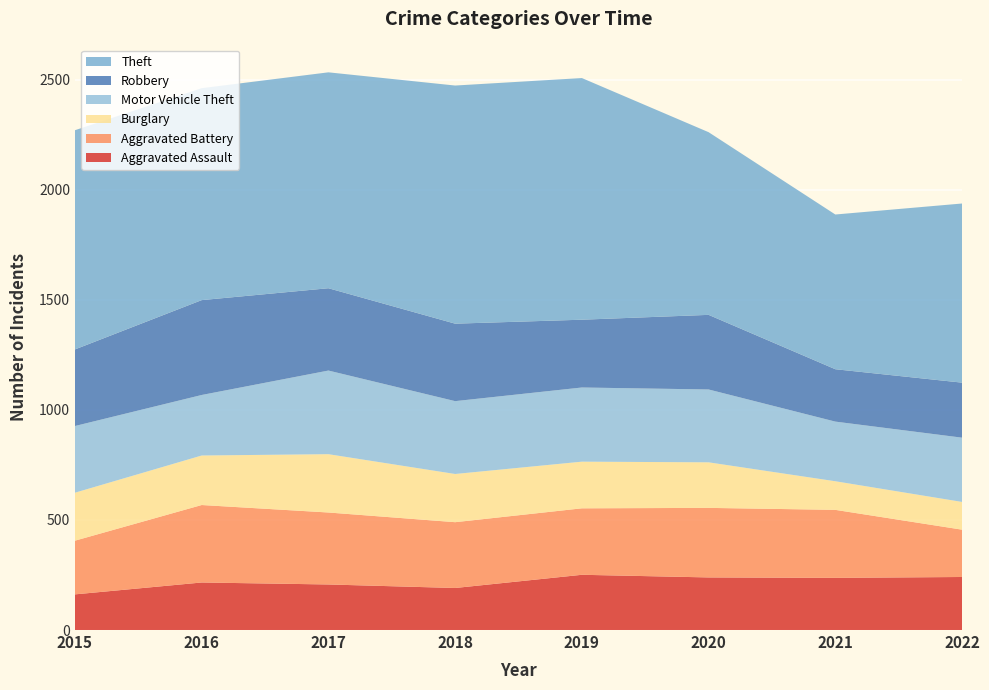

Reading right to left, transcribe all the data shown in this chart.

Aggravated Assault: 241	237	239	251	191	207	216	162
Aggravated Battery: 215	309	316	302	299	327	352	244
Burglary: 126	130	207	212	219	265	225	218
Motor Vehicle Theft: 292	271	331	337	331	380	275	303
Robbery: 250	238	339	308	352	374	431	348
Theft: 814	703	830	1098	1082	981	963	996